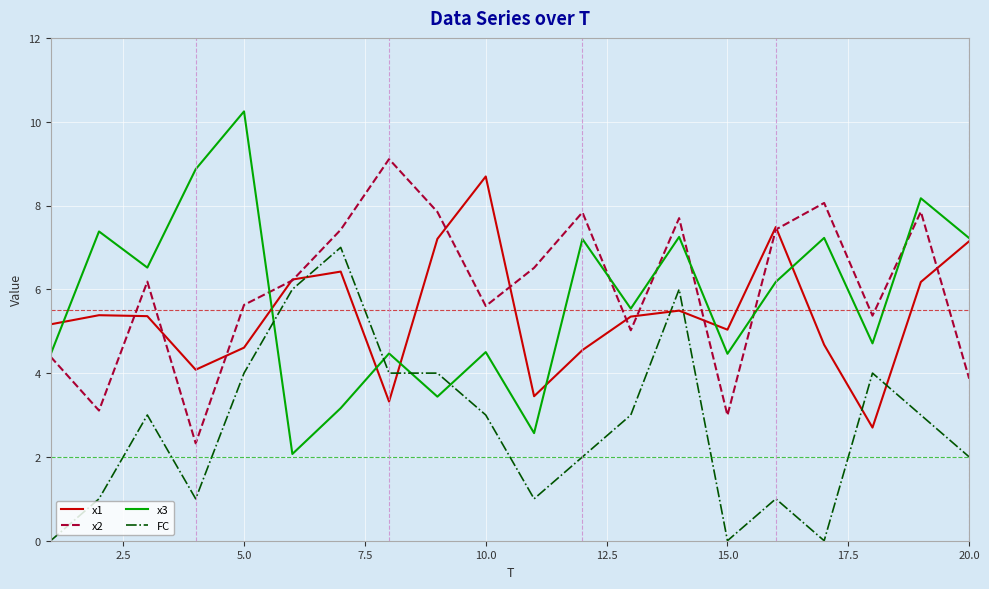

How many lines are shown in the chart?

4